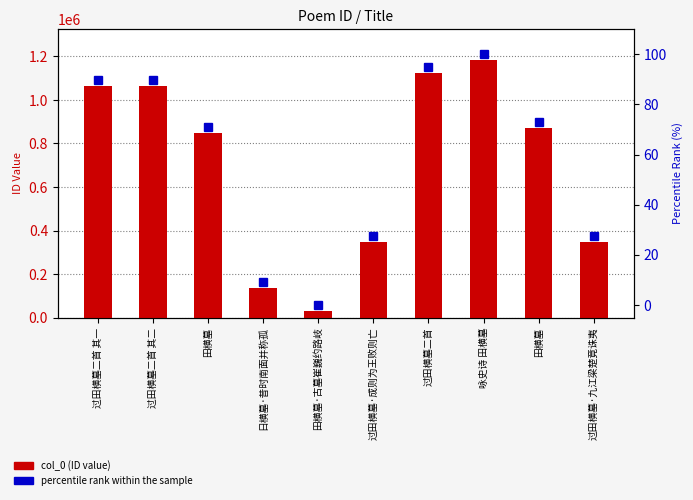

What is the maximum value shown in the chart?

1183401.0